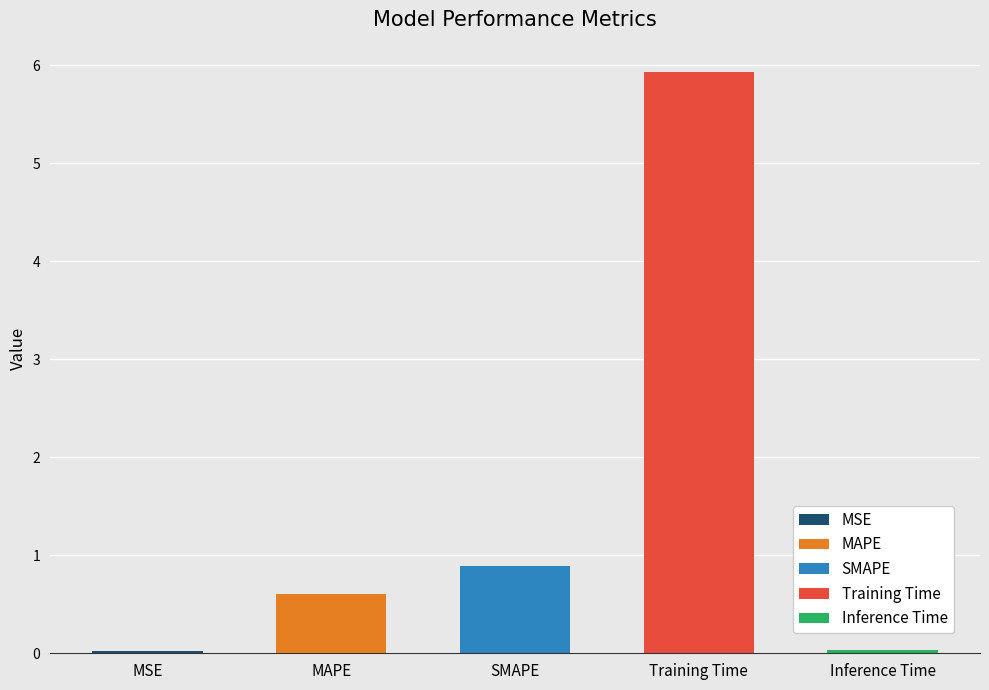

Is it true that the value at Training Time is 5.9?

True